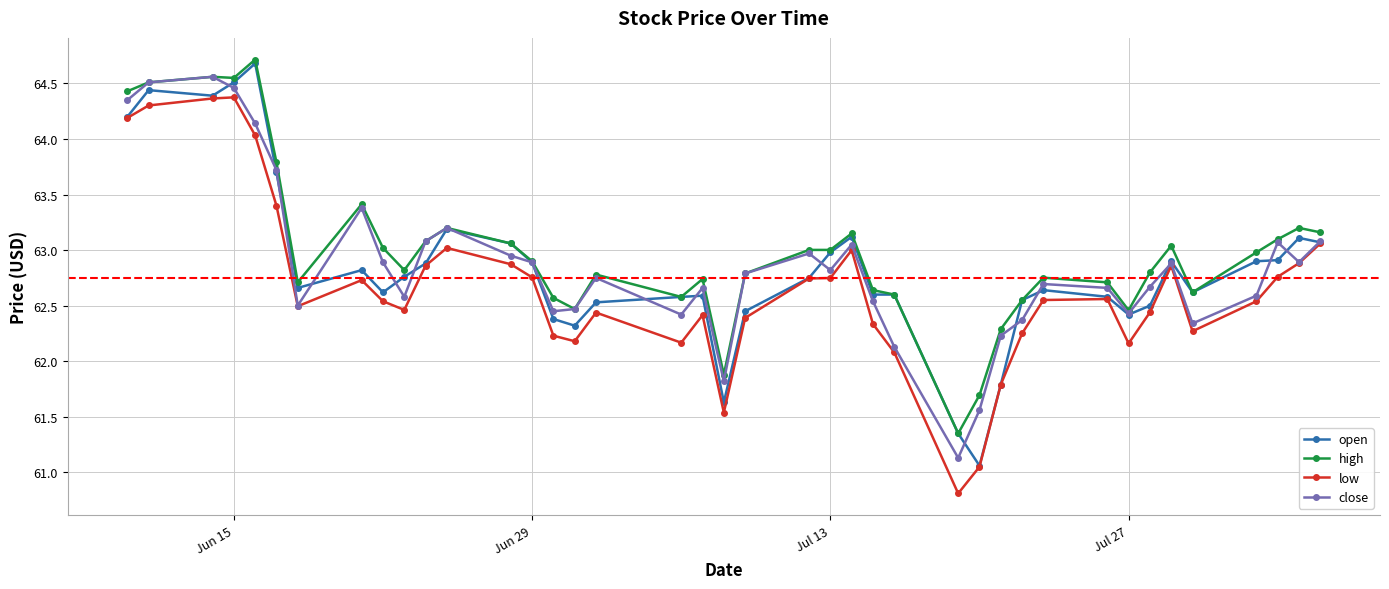

True or false: close has more than 1 points higher than both neighbors.

True